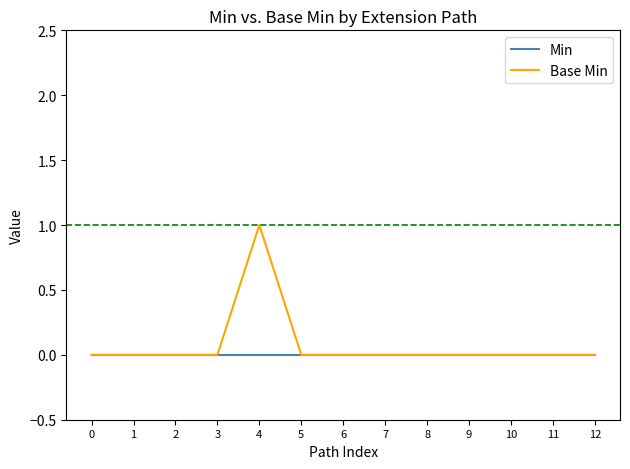

What are all the series names shown in the legend?

Min, Base Min